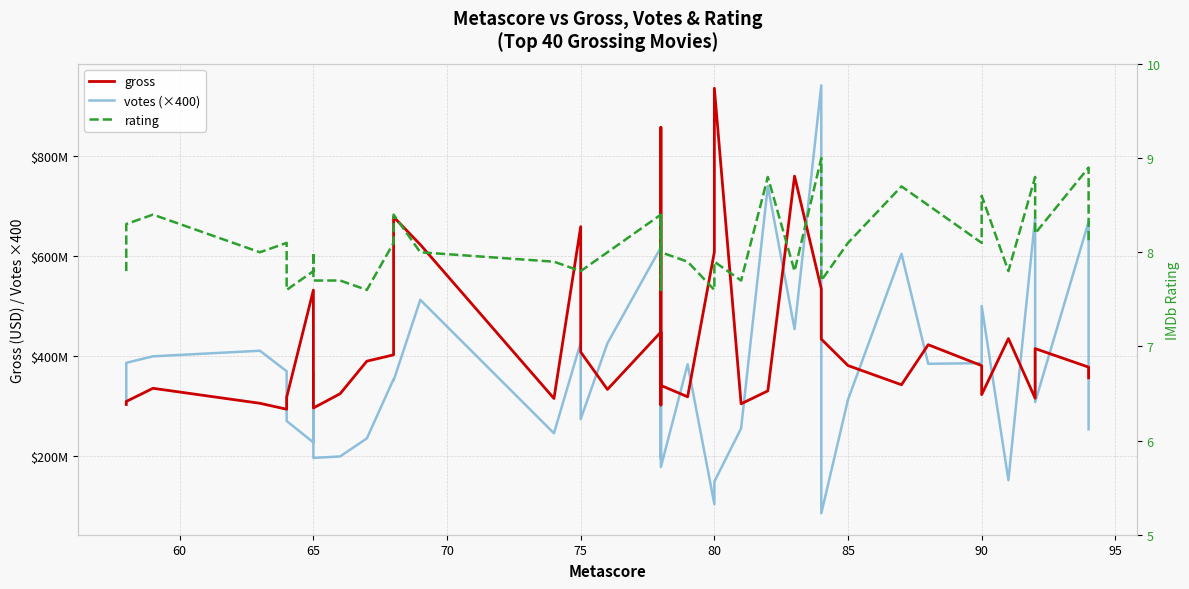

True or false: rating has a value of 11.2 at 80.

False